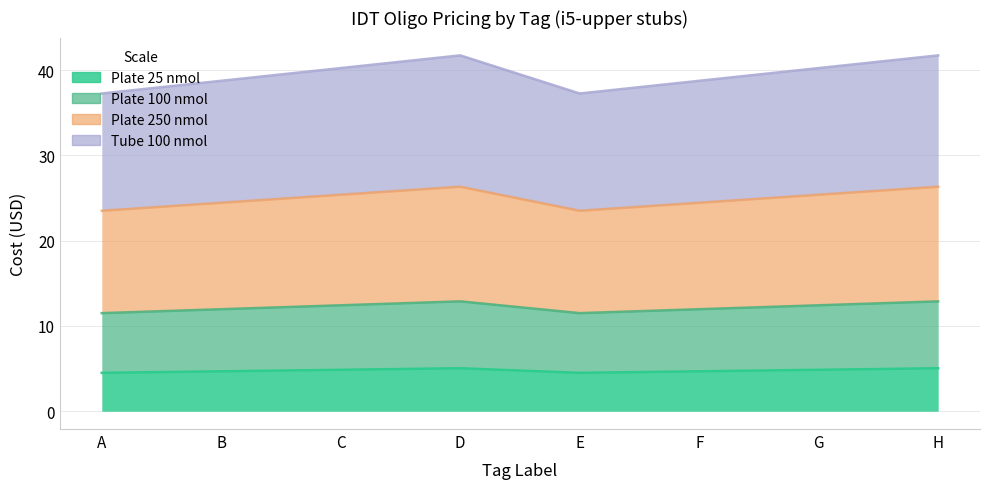

True or false: Plate 100 nmol and Plate 25 nmol intersect in this chart.

False